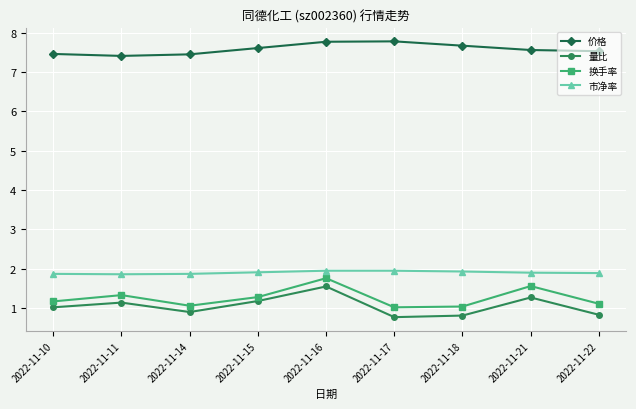

At 2022-11-16, list the series in order from largest to smallest.

价格, 市净率, 换手率, 量比